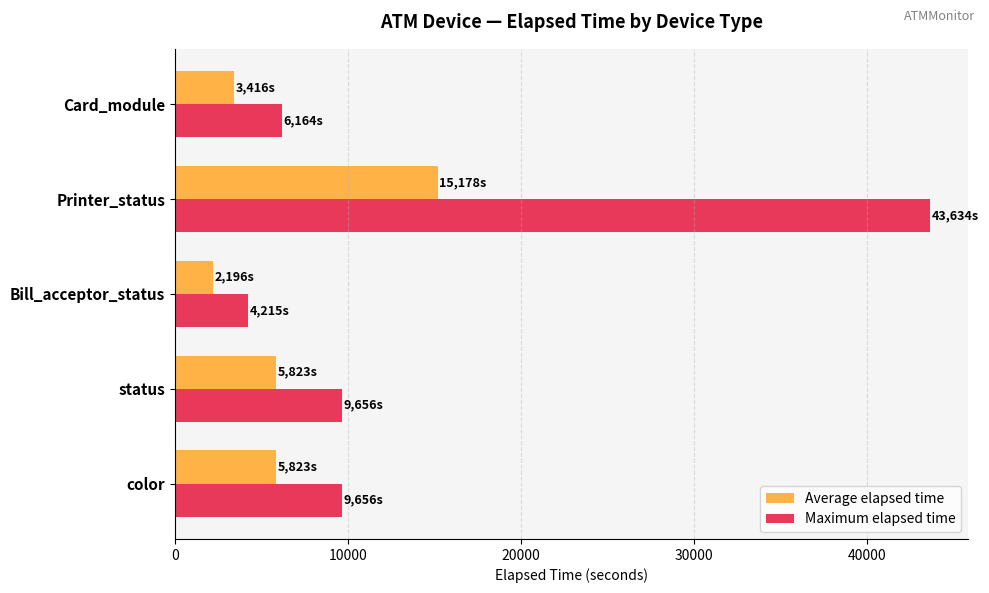

What is the maximum value for Maximum elapsed time?

43634